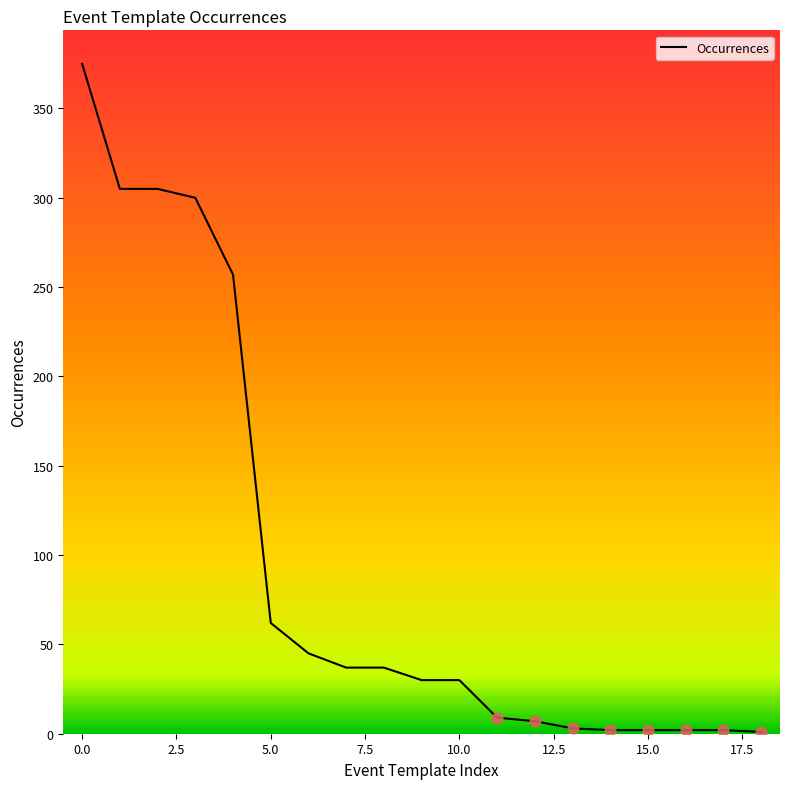

What is the greatest value displayed?

375